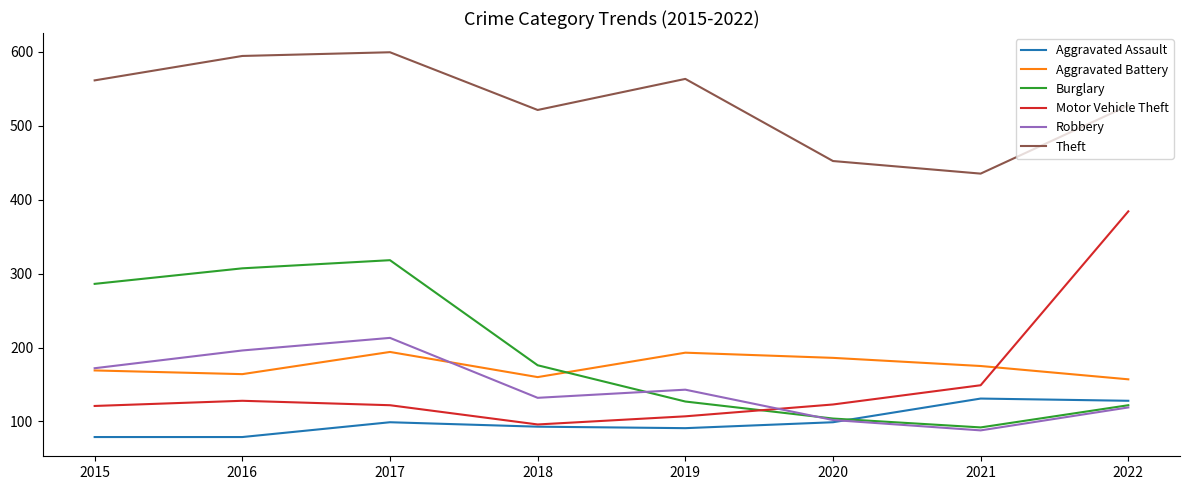

The value of Aggravated Battery at 2022 is 157. True or false?

True